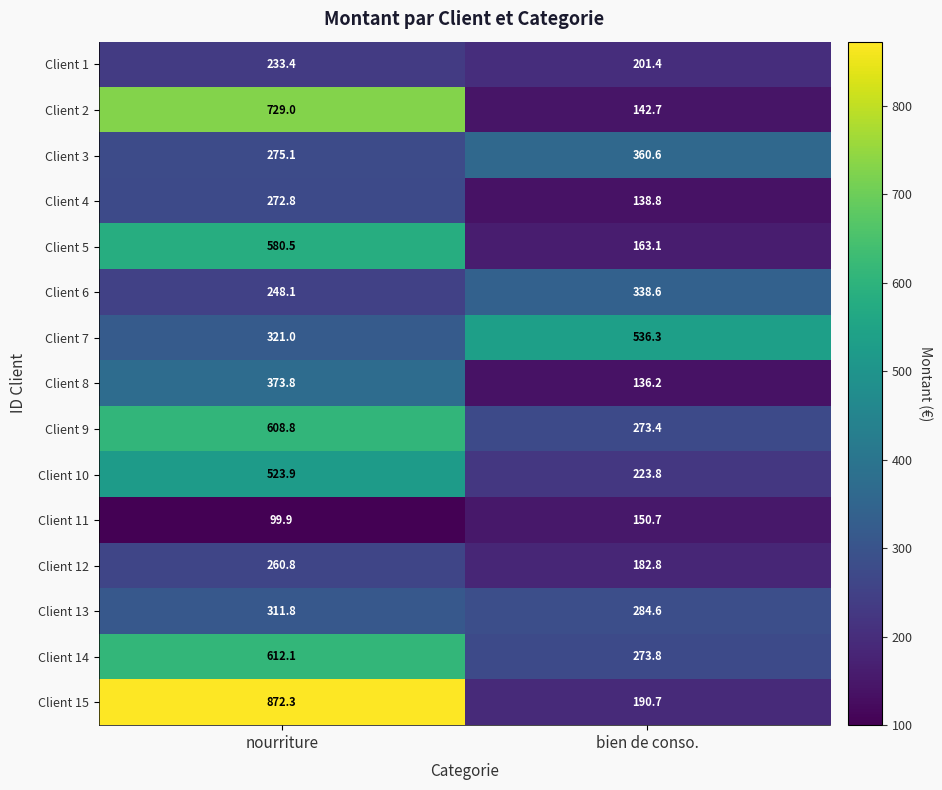

What is the difference between the Client 12 values at bien de conso. and nourriture?

78.0